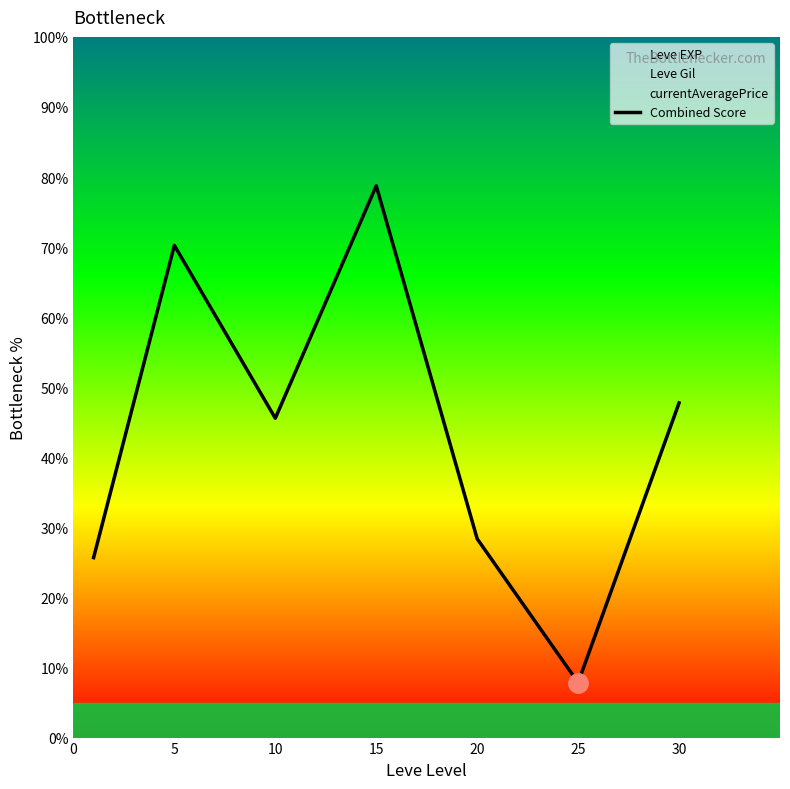

What is the sum of all values?

304.2